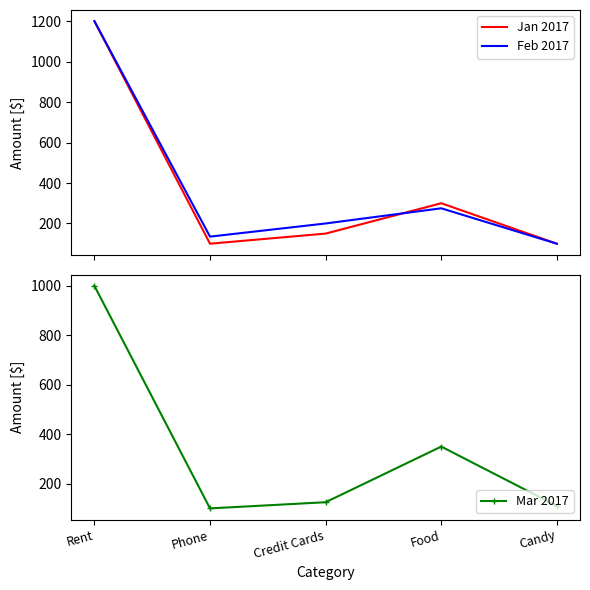

Where does the Jan 2017 series first go above 150?

Rent